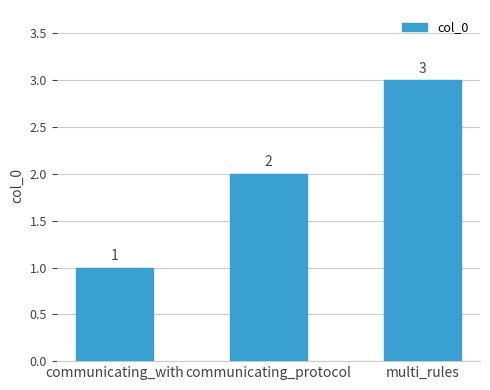

Reading right to left, list all the values displayed in this chart.

3	2	1